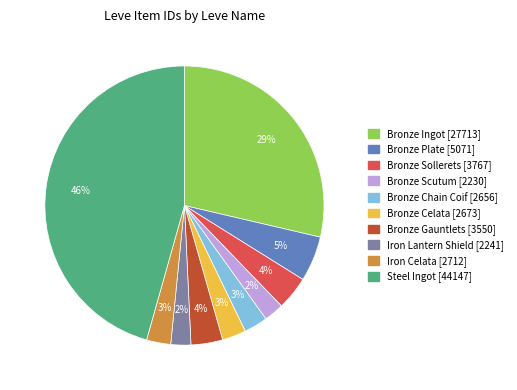

Is there a majority slice in this chart?

No